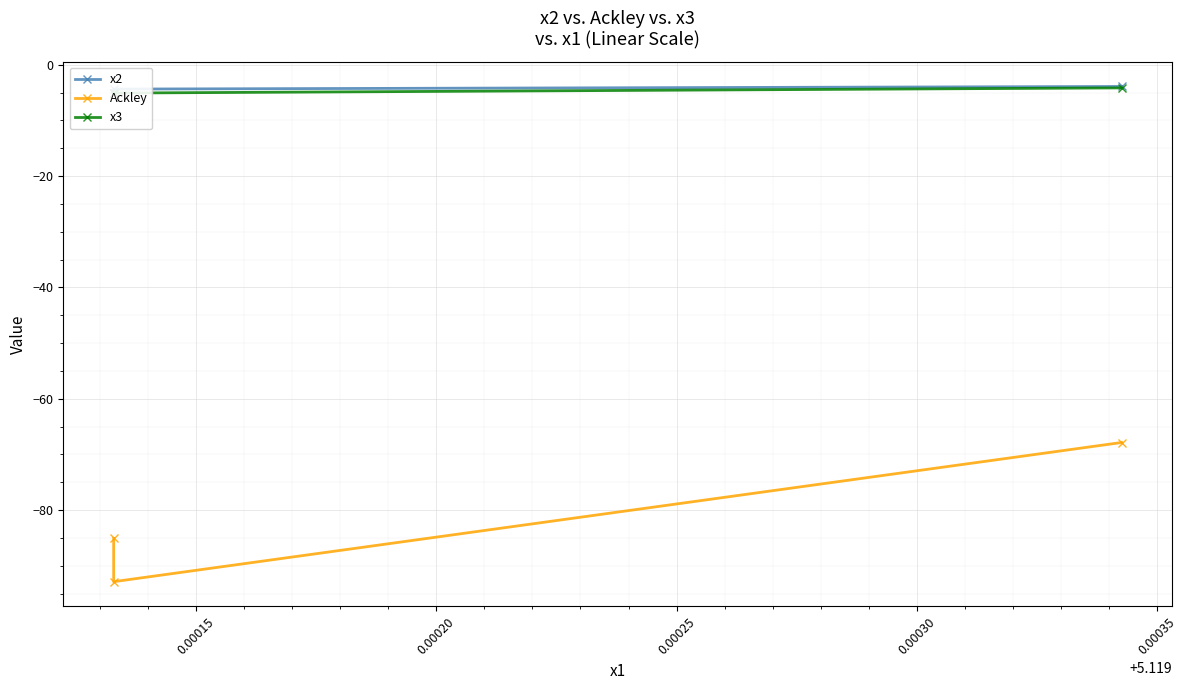

Is this an area chart (filled region under the line)?

No